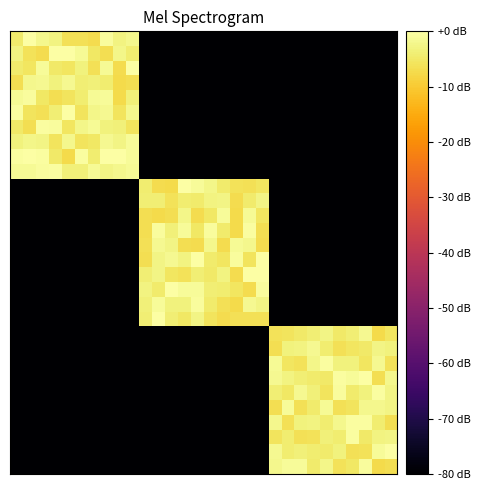

How many distinct data groups are displayed?

30